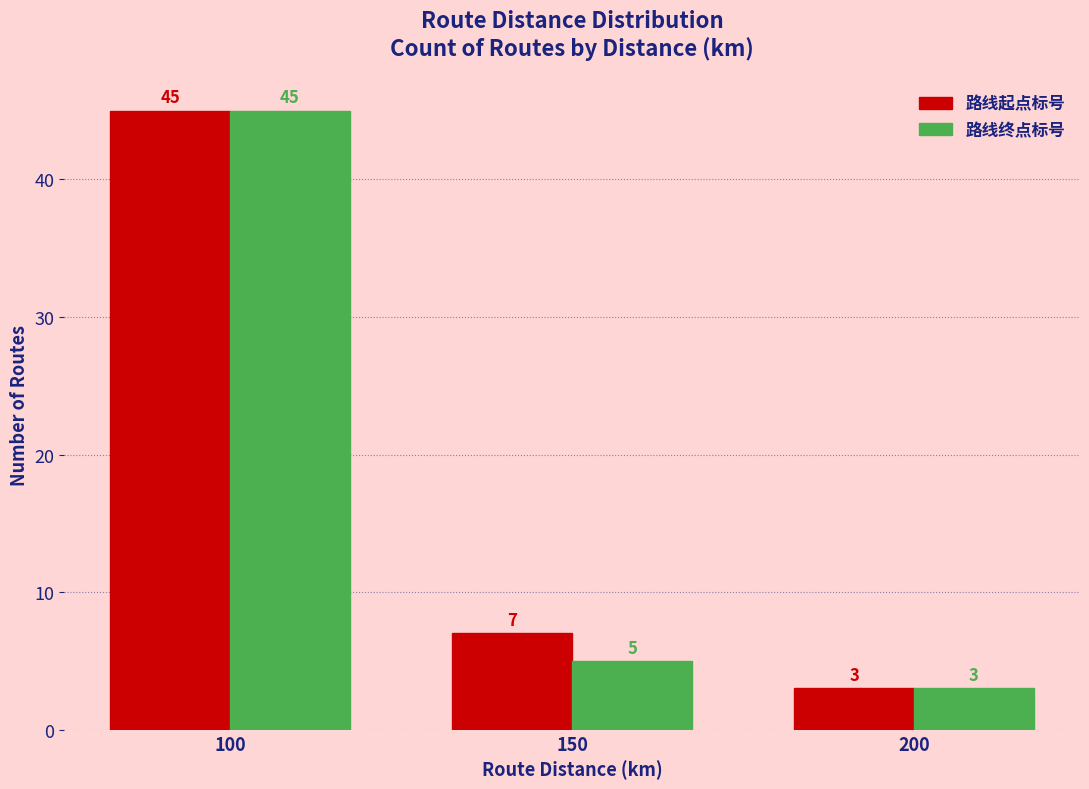

Which series changed the most between 100 and 150?

路线终点标号